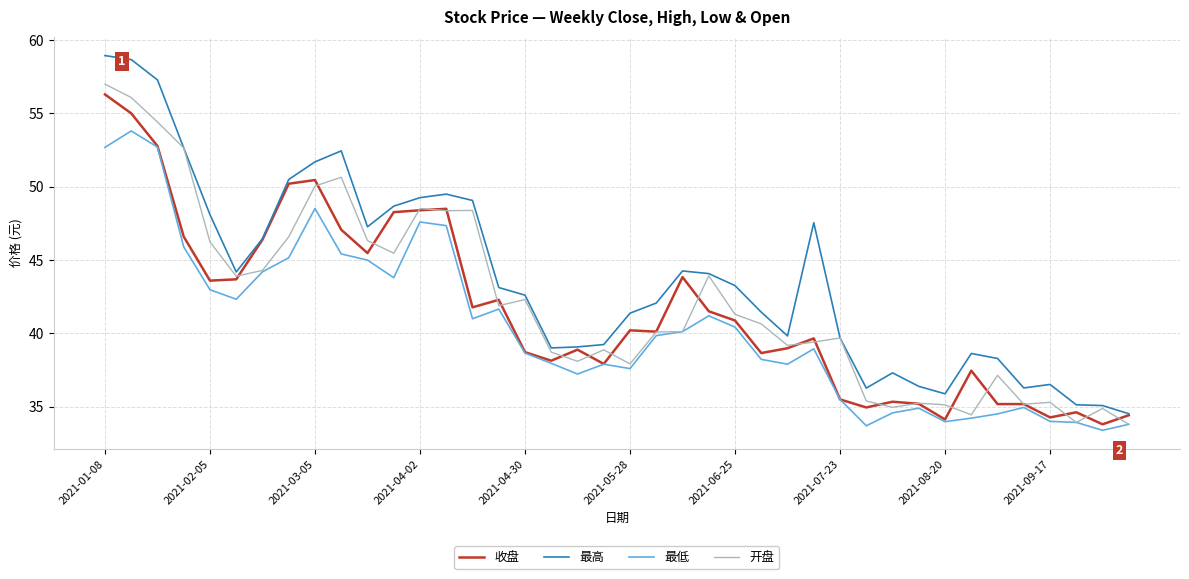

Which series has the largest total across all categories?

最高